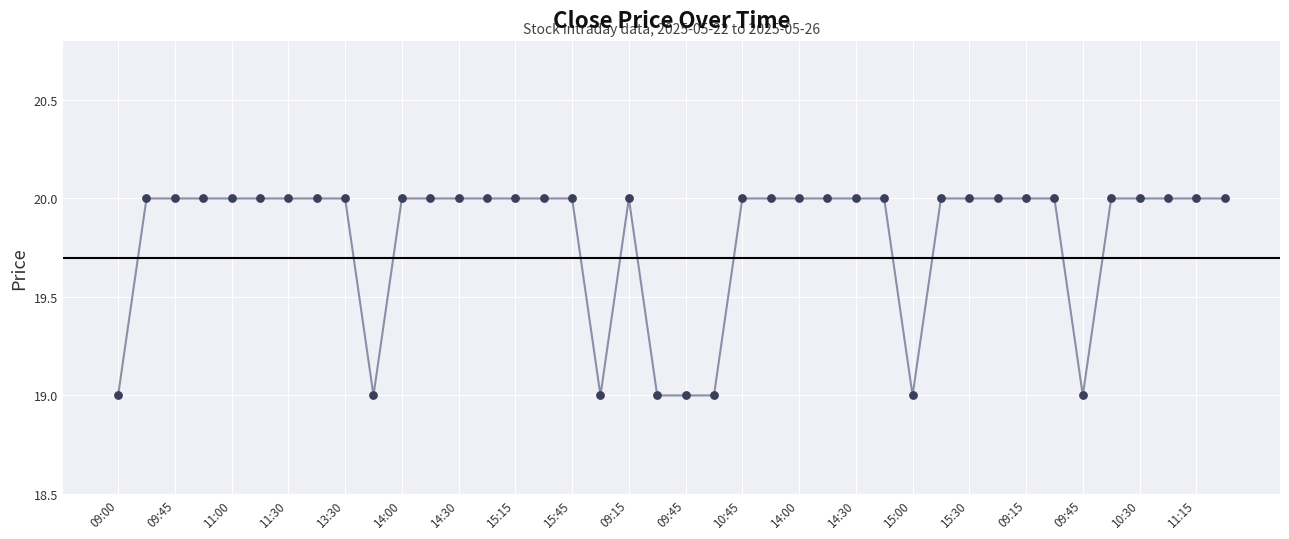

What is the greatest value displayed?

20